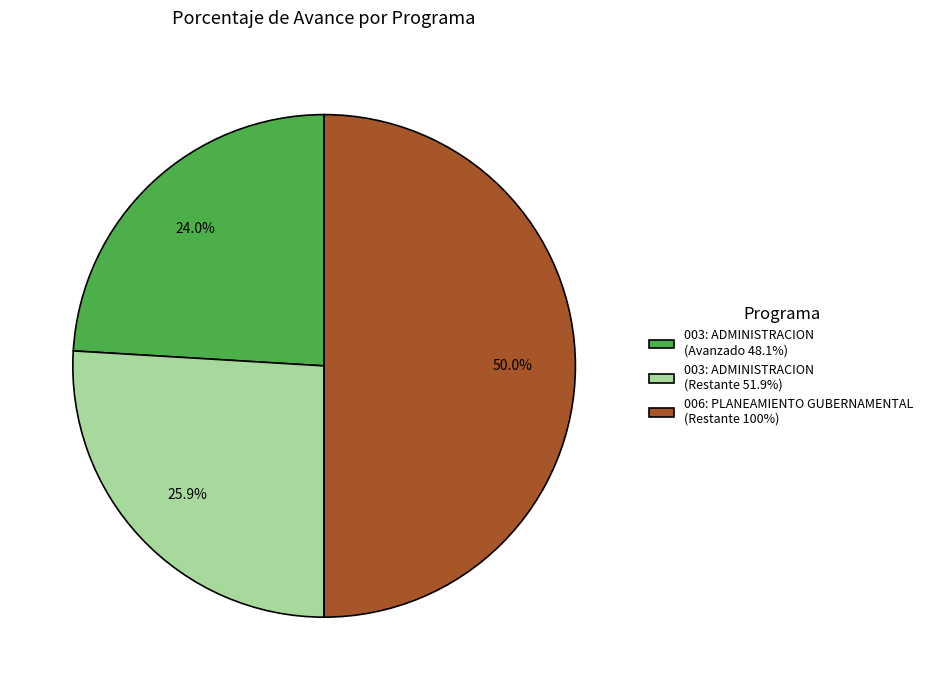

What portion of the pie excludes 003: ADMINISTRACION (Avanzado 48.1%)?

76.0%